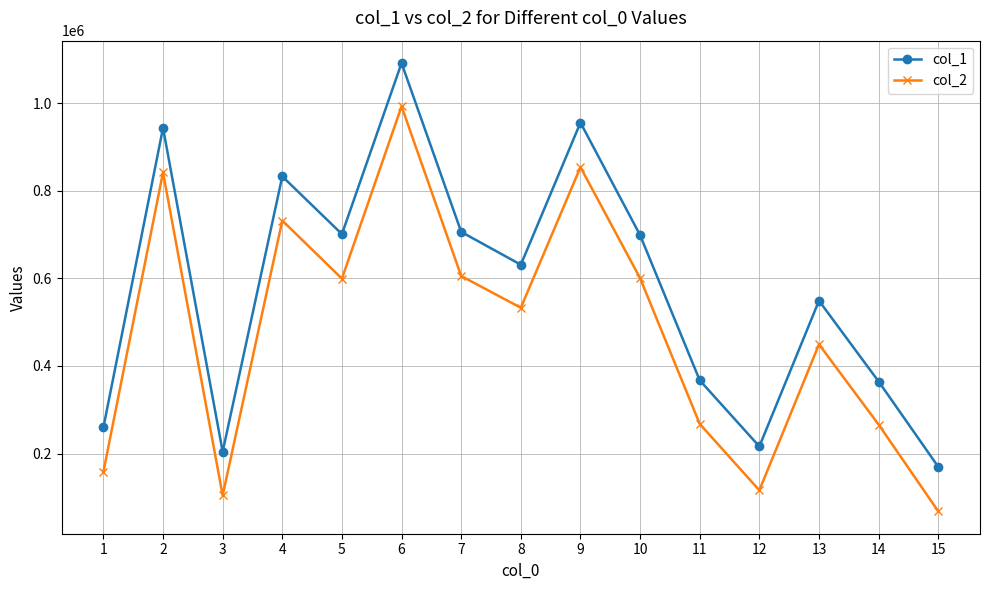

Between 10 and 14, which series saw the biggest shift?

col_2